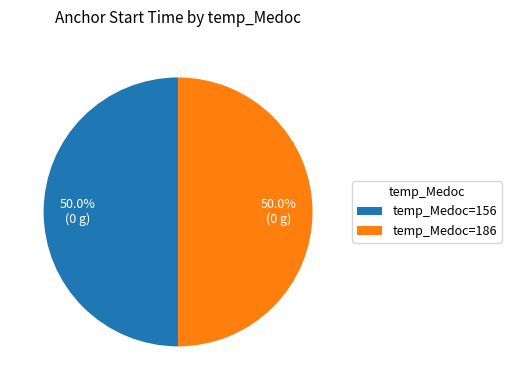

Do temp_Medoc=186 and temp_Medoc=156 together represent more than half of the pie?

Yes